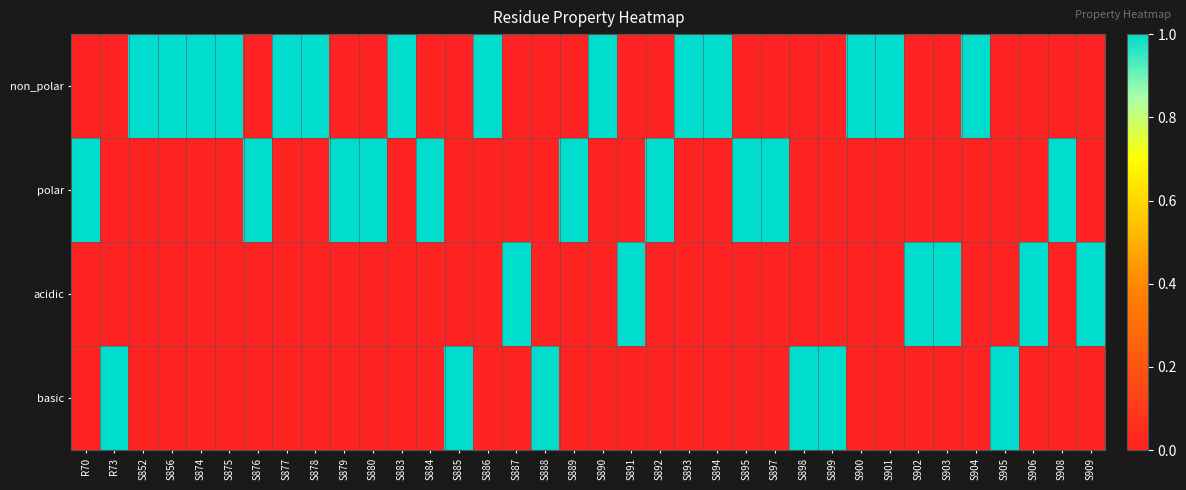

At which category does the chart reach its minimum across all series?

R70